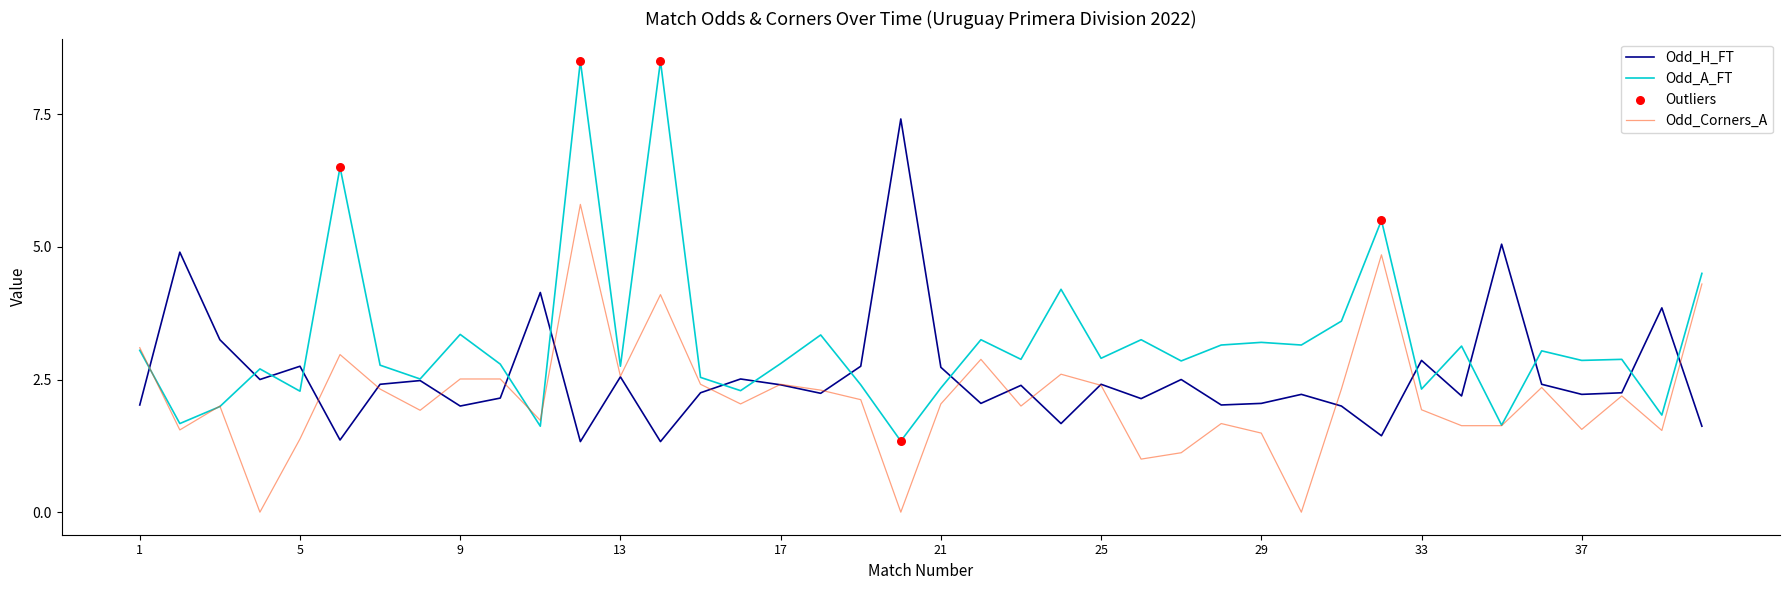

Which series has the widest spread of values?

Odd_A_FT